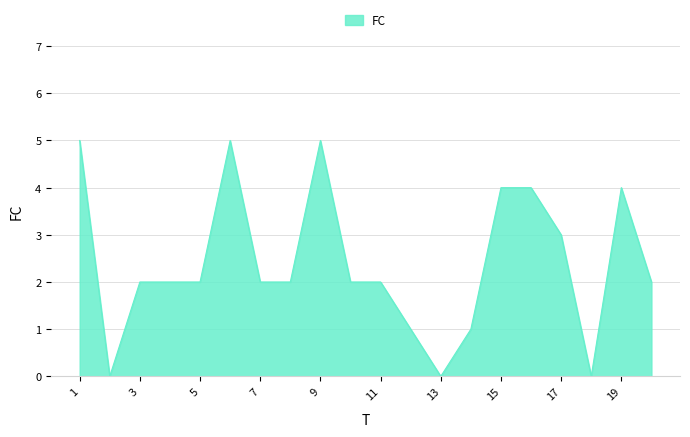

What is the greatest value displayed?

5